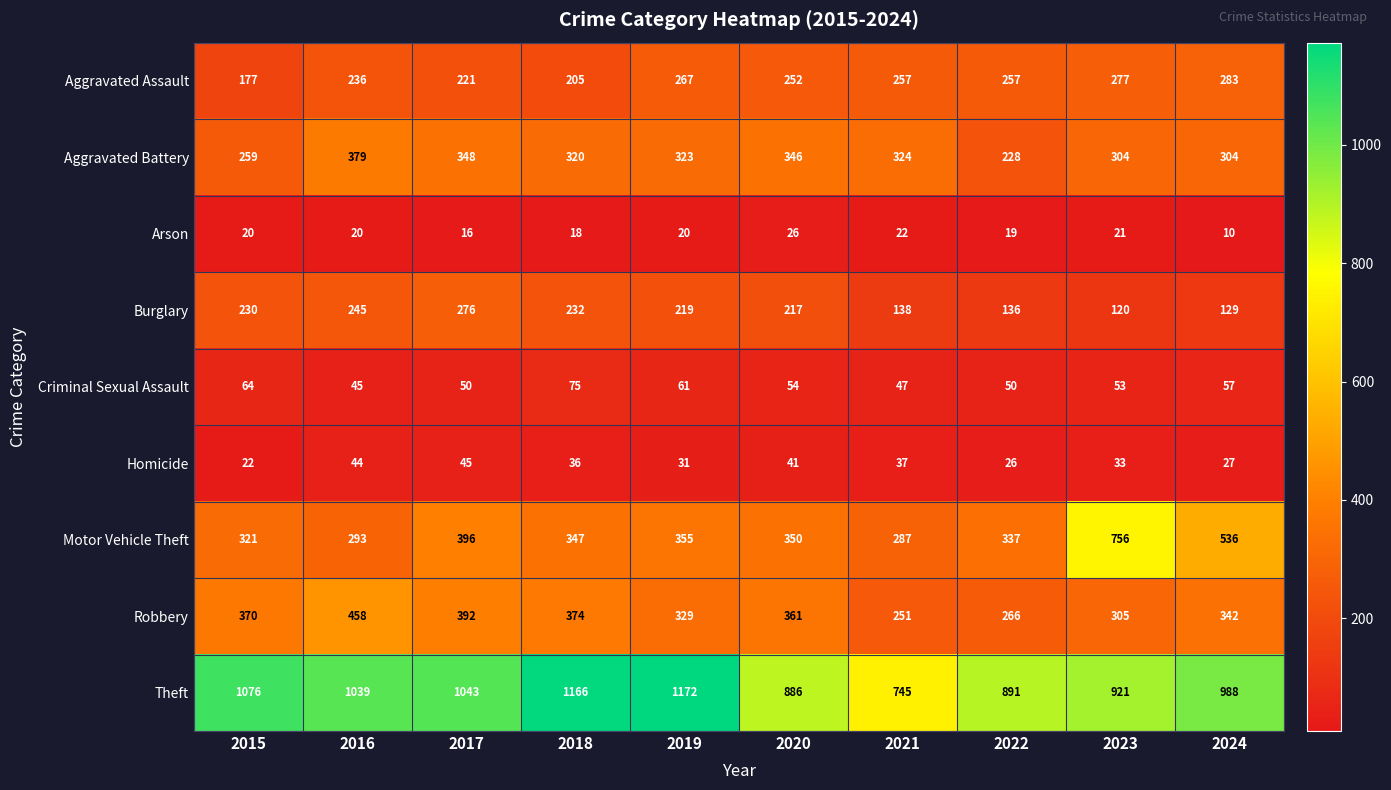

At which category is the sum across all series the highest?

2023